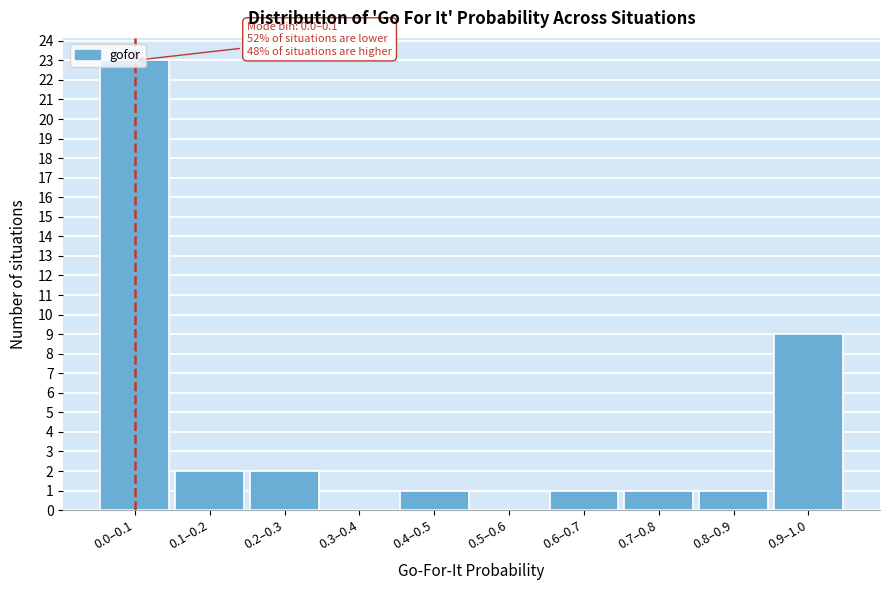

Approximately how many times larger is the value at 0.0–0.1 compared to 0.7–0.8?

23.0